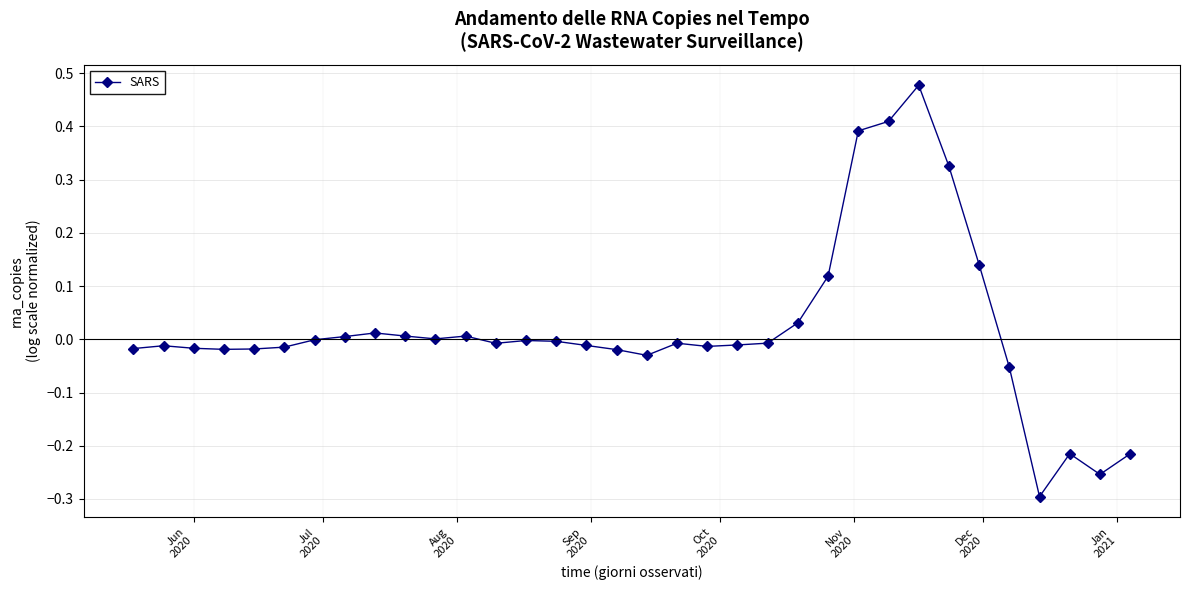

True or false: the data has more than 0 interior local peaks.

True